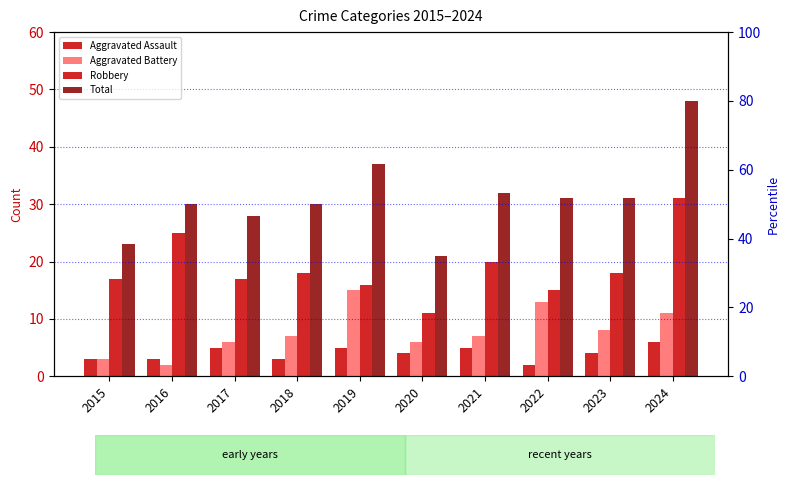

What are all the series names shown in the legend?

Aggravated Assault, Aggravated Battery, Robbery, Total